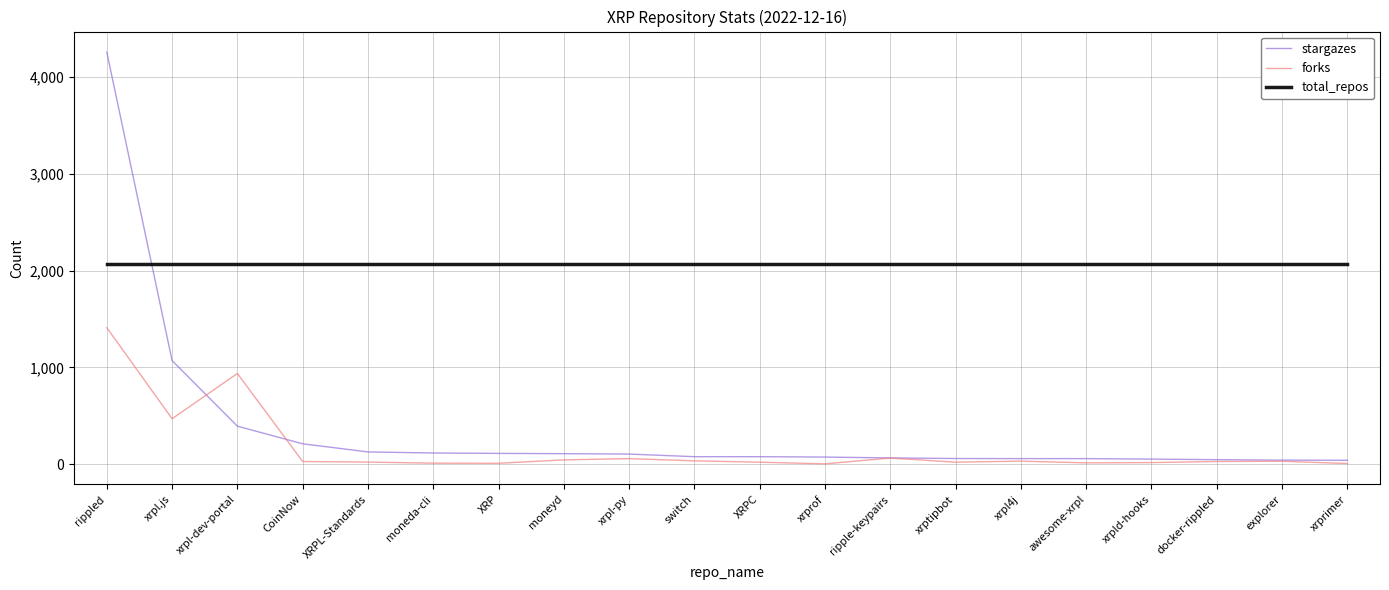

What are all the series names shown in the legend?

stargazes, forks, total_repos